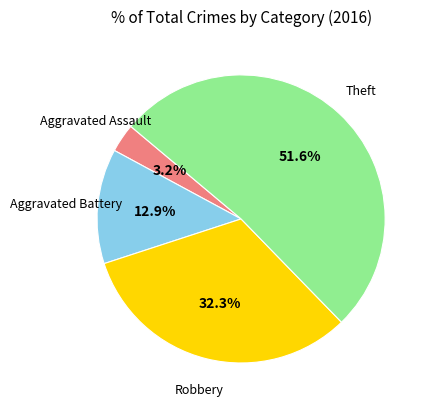

How many slices are in this pie chart?

4